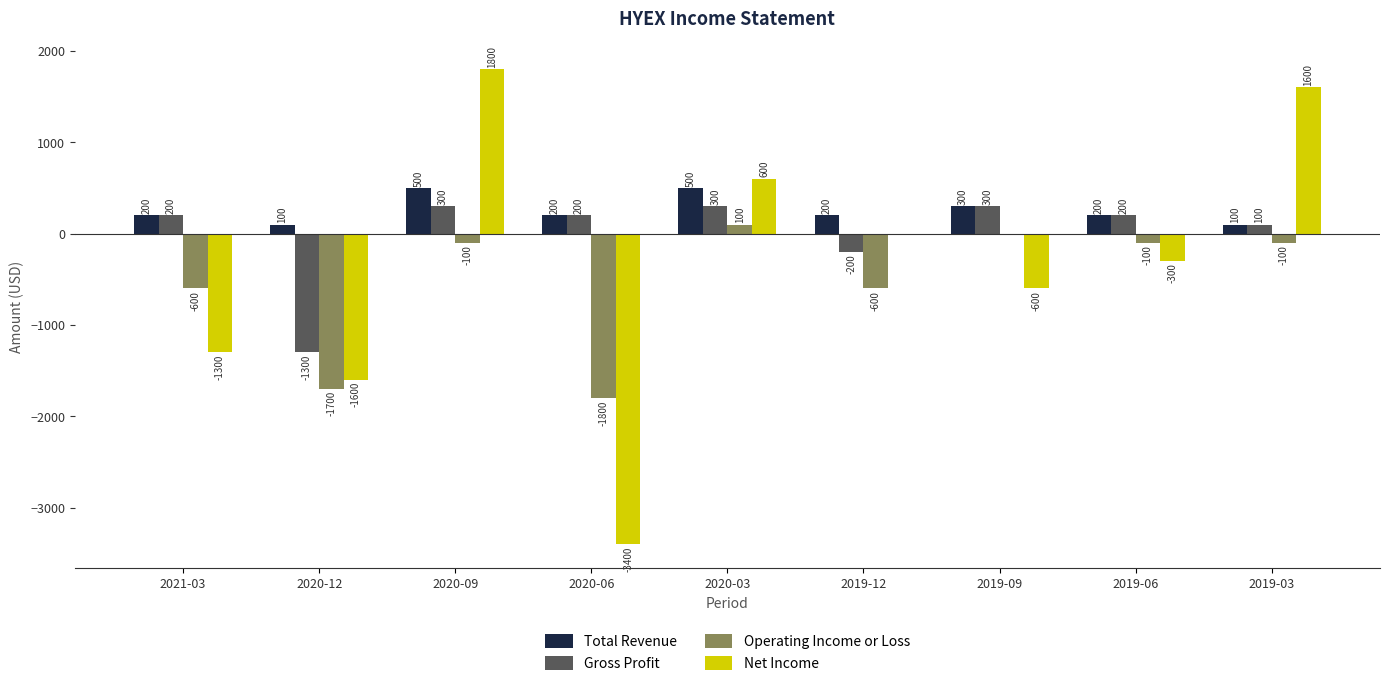

What is the sum of the Total Revenue values at 2019-09 and 2020-06?

500